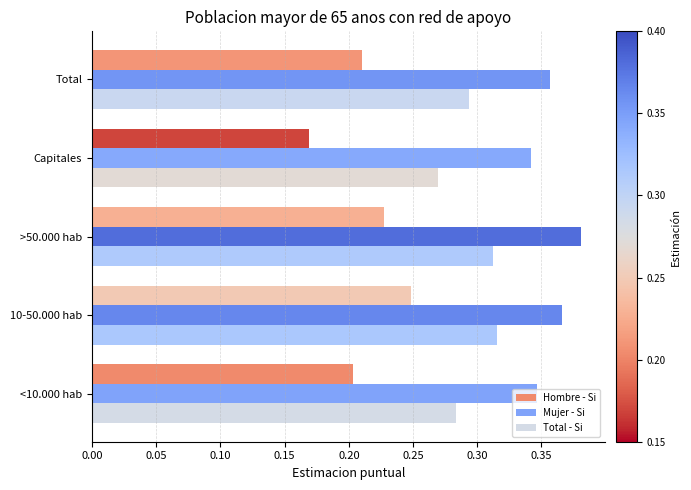

What is the total value across all series at Total?

0.9